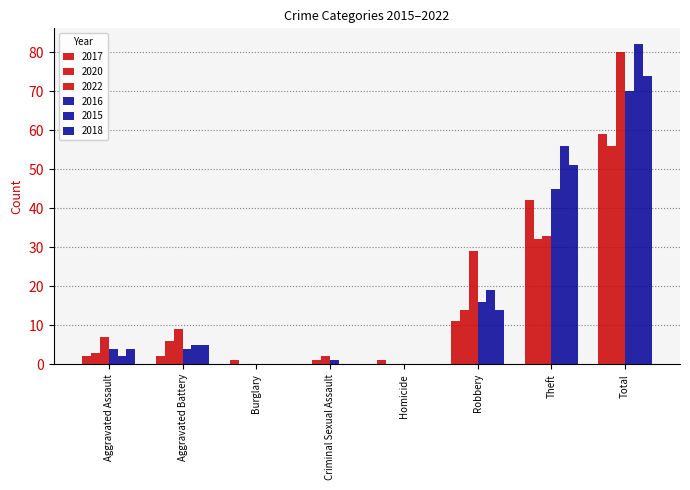

Count the number of data series in this chart.

6